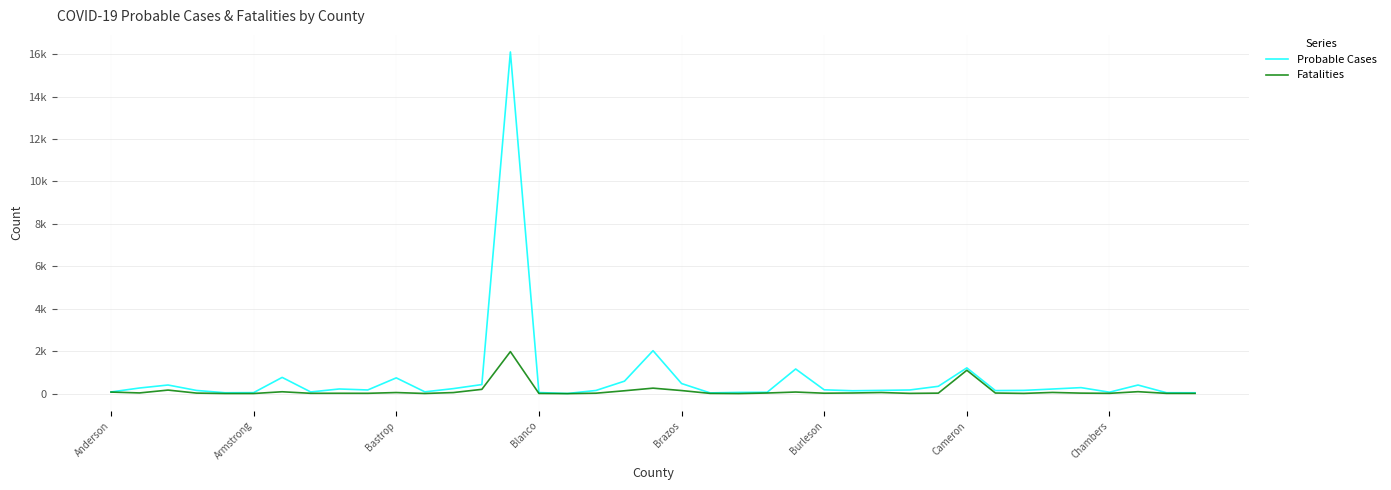

True or false: Probable Cases has more than 1 interior local peaks.

True